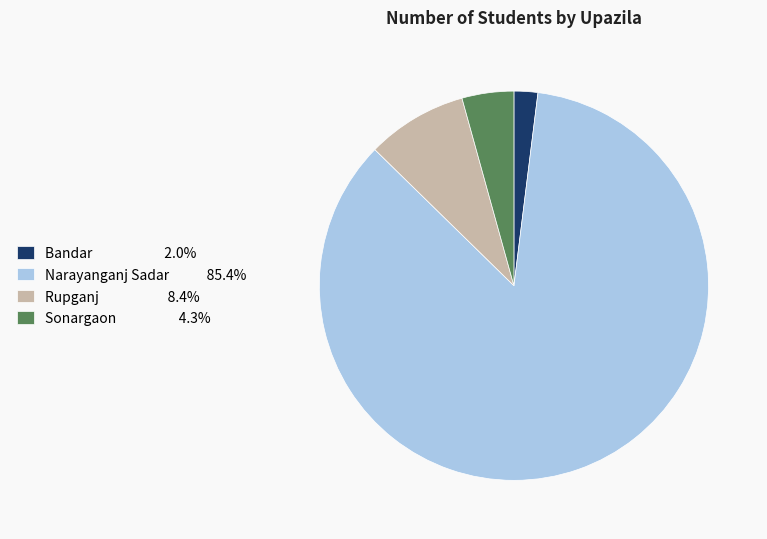

Is the sum of Bandar and Narayanganj Sadar greater than half?

Yes